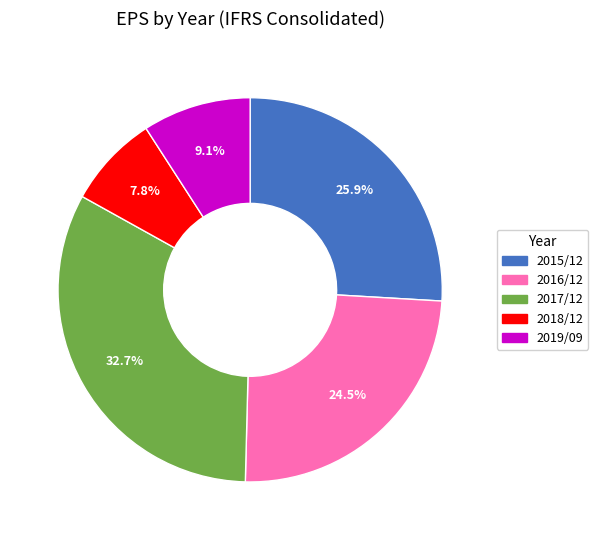

Approximately how many times larger is the value at 2017/12 compared to 2015/12?

1.3